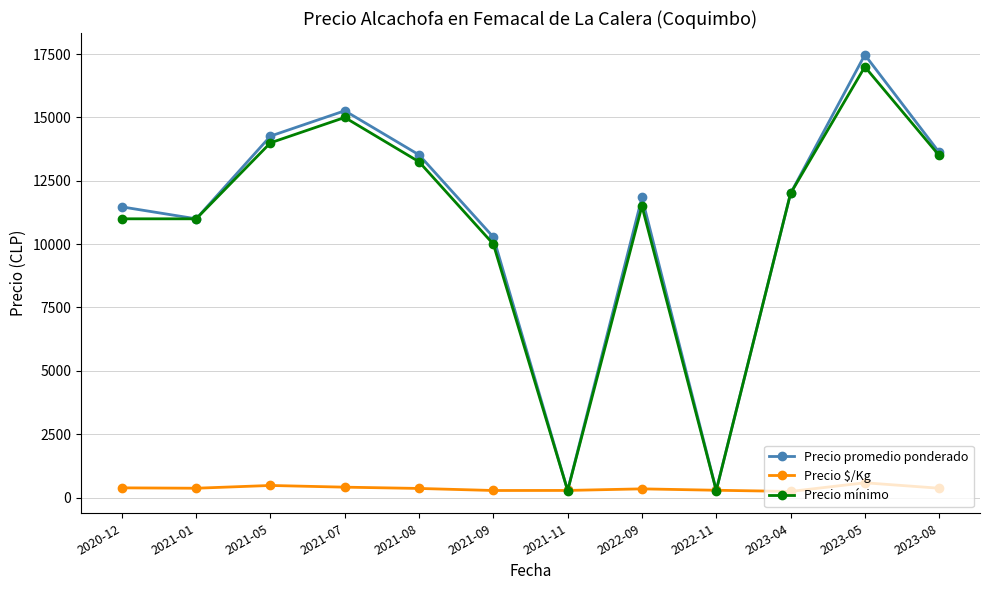

At which label does Precio mínimo first exceed 12000?

2021-05